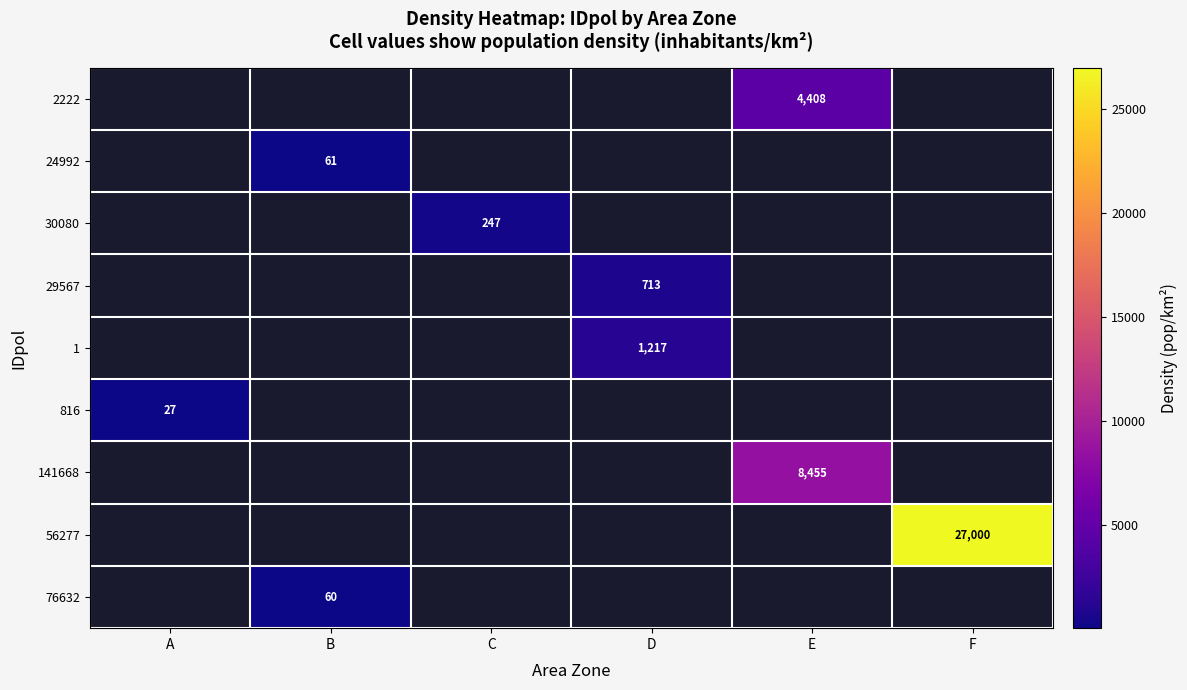

The 76632 series shows 82 at B. True or false?

False